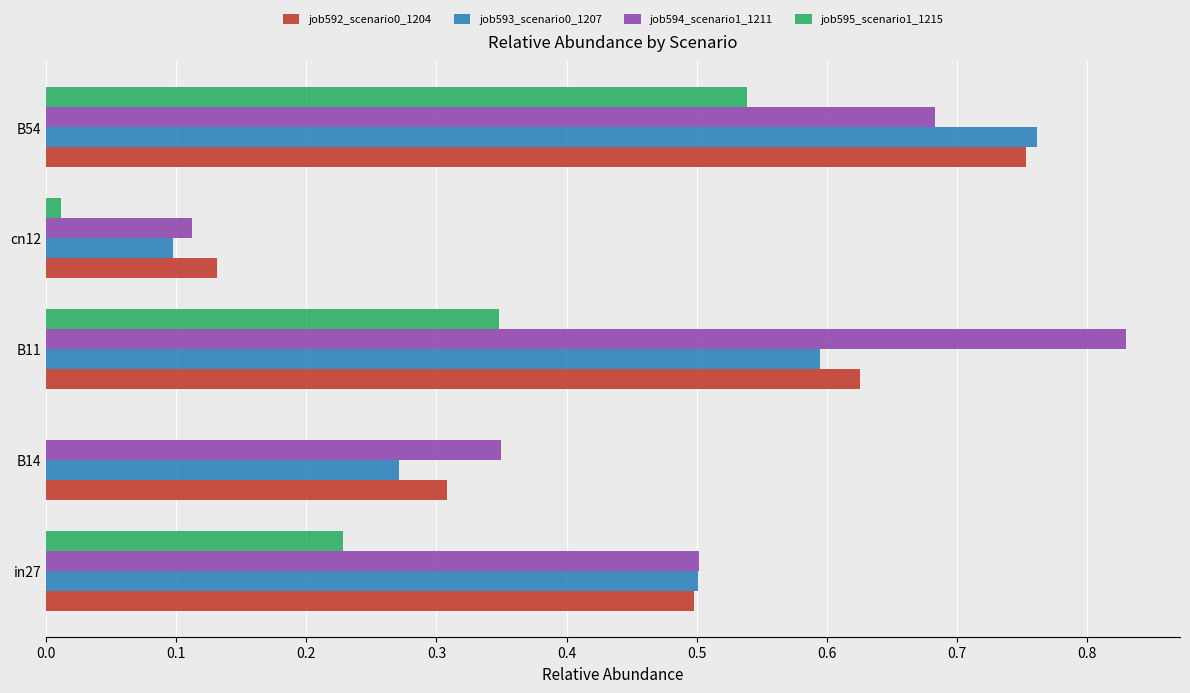

What is the total value across all series at B14?

0.9